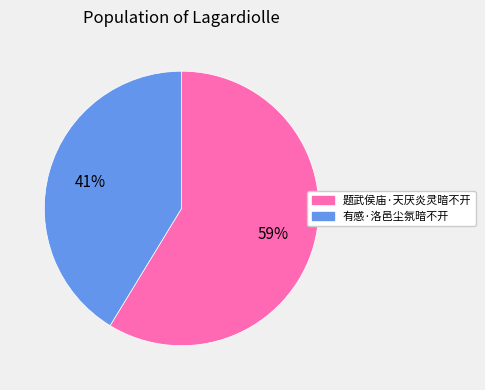

What percentage is the 题武侯庙·天厌炎灵暗不开 slice, to the nearest percent?

59%